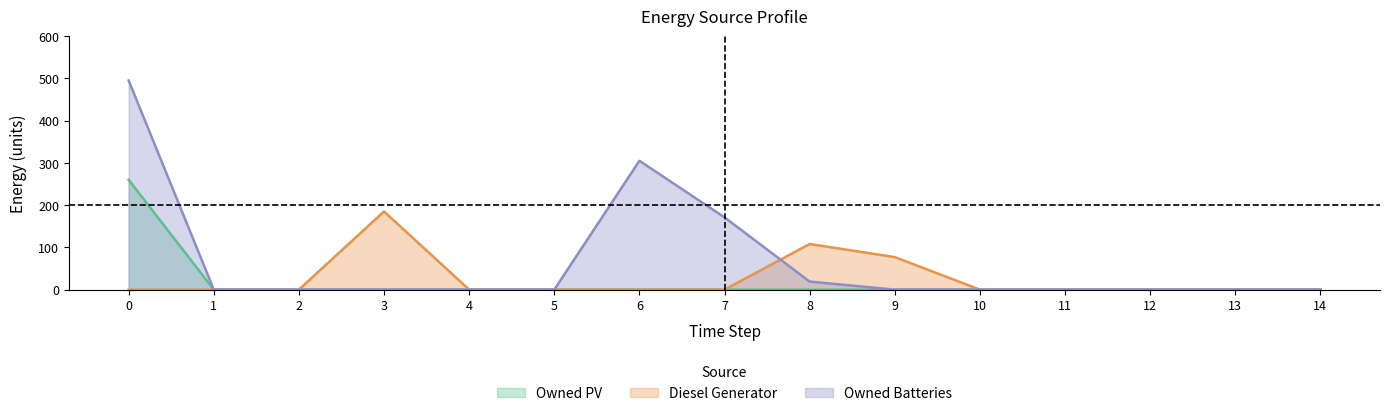

Reading left to right, transcribe all the data shown in this chart.

Diesel Generator: 0=0	1=0	2=0	3=185	4=0	5=0	6=0	7=0	8=108	9=77	10=0	11=0	12=0	13=0	14=0
Owned PV: 0=260	1=0	2=0	3=0	4=0	5=0	6=0	7=0	8=0	9=0	10=0	11=0	12=0	13=0	14=0
Owned Batteries: 0=495	1=0	2=0	3=0	4=0	5=0	6=305	7=171	8=19	9=0	10=0	11=0	12=0	13=0	14=0